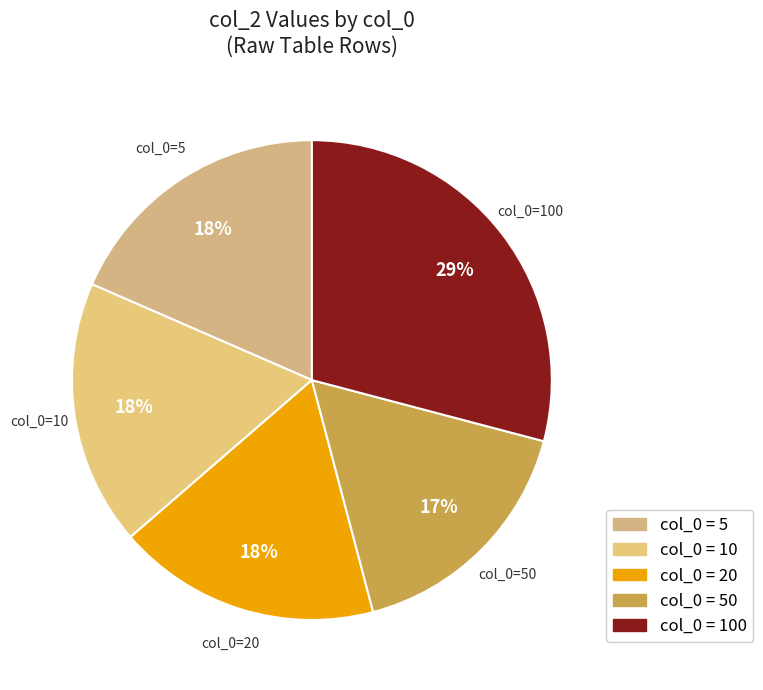

Does col_0=20 represent more than half of the total?

No